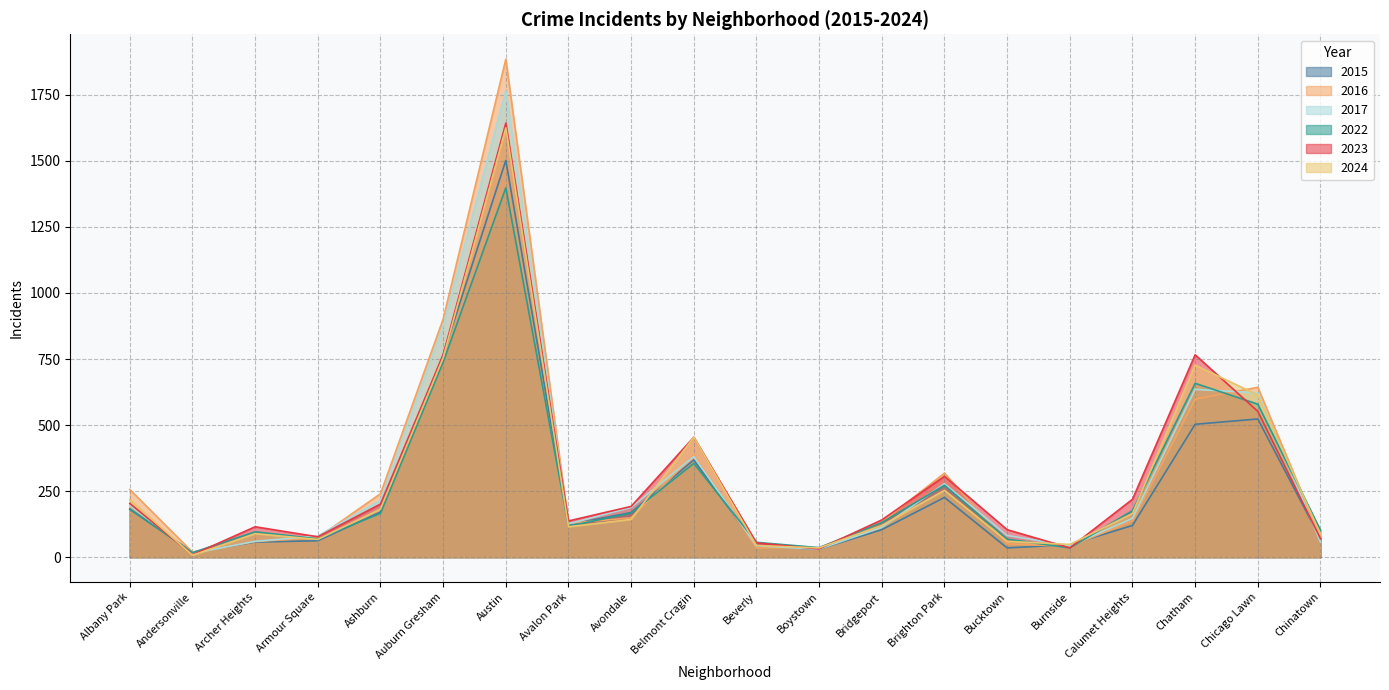

Where does the 2016 series first go above 137?

Albany Park